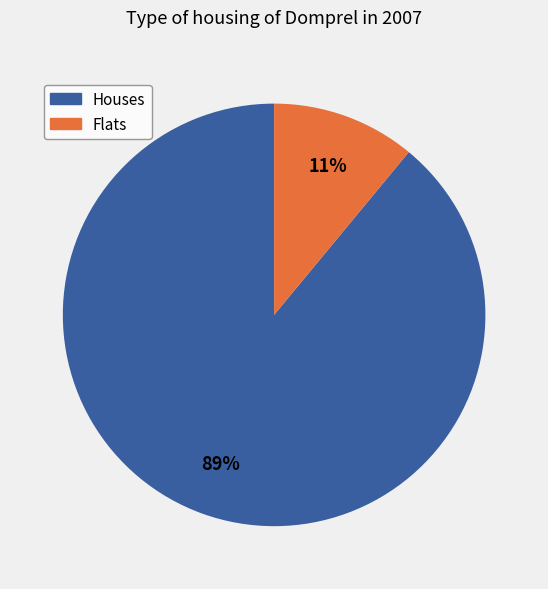

To the nearest percent, what is the difference between the largest and smallest slice percentages?

78%